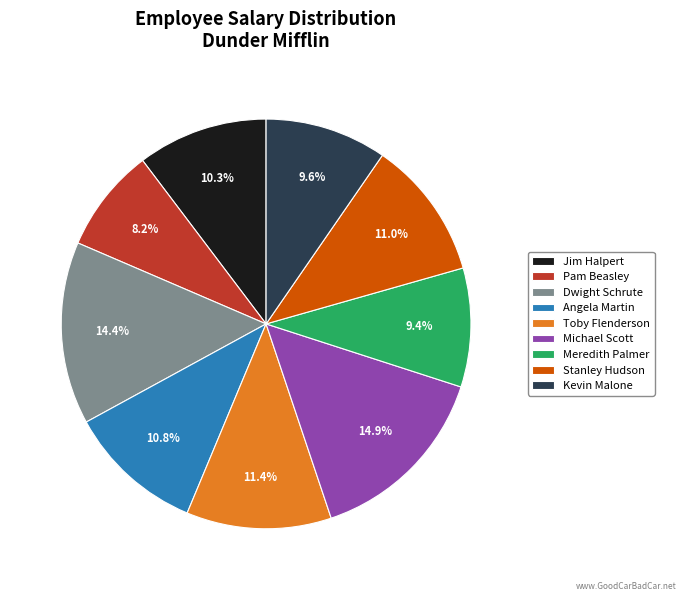

Is the sum of Meredith Palmer and Michael Scott greater than half?

No